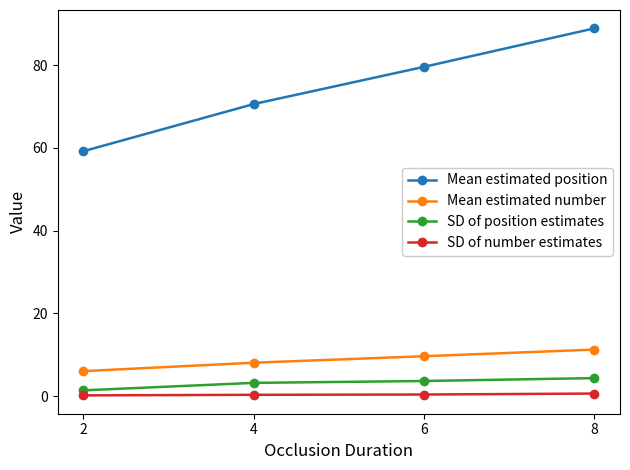

Rank the series by their maximum value, from highest to lowest.

Mean estimated position, Mean estimated number, SD of position estimates, SD of number estimates